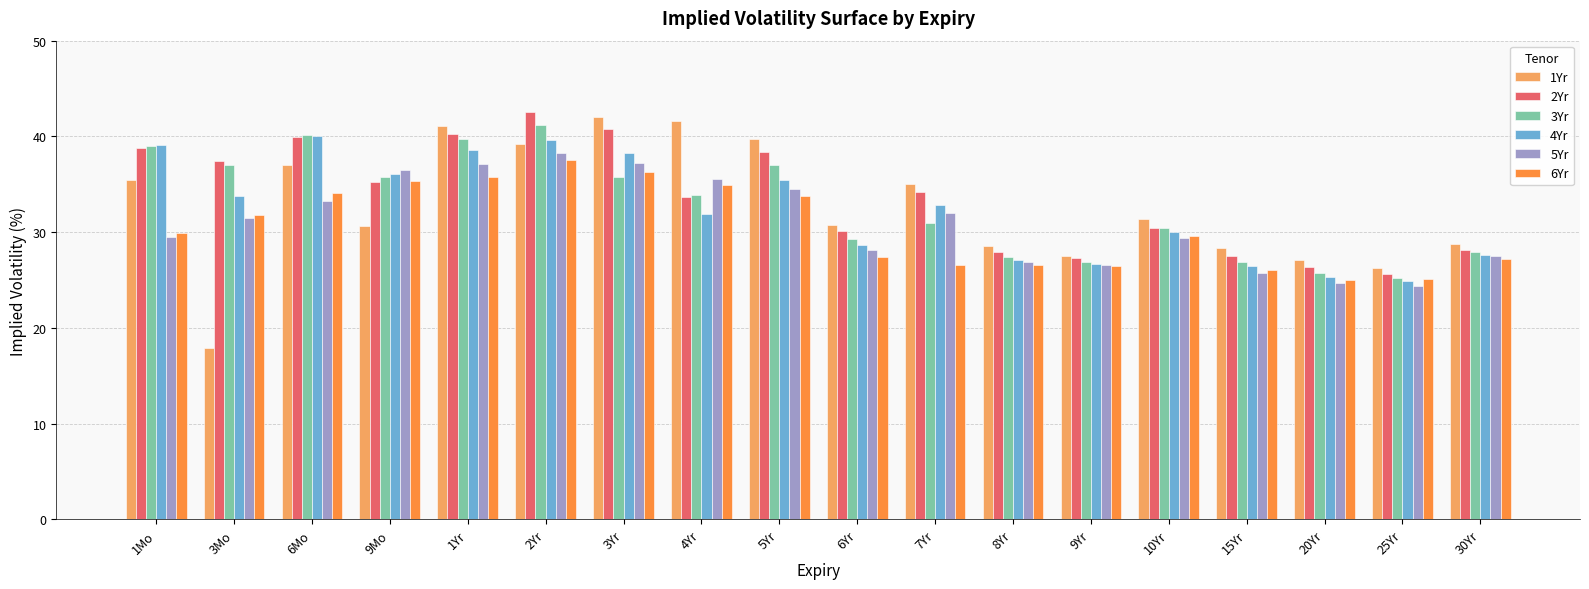

What is the label of the 15th bar from the left?

15Yr